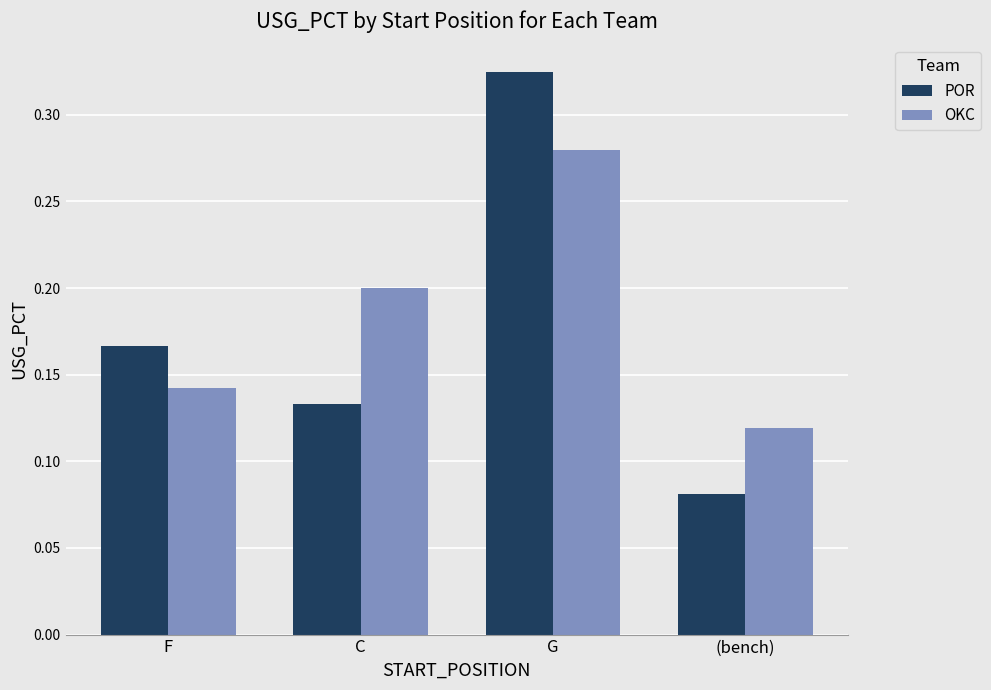

What position from the right is (bench)?

1